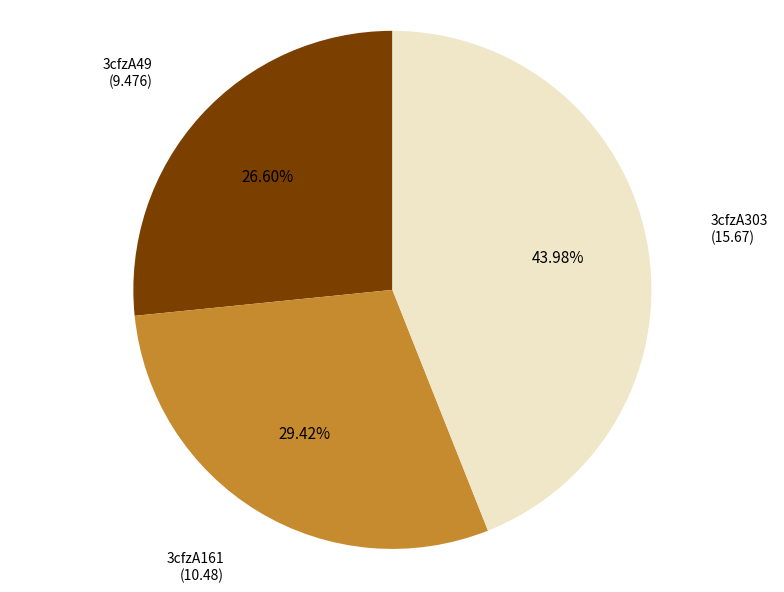

To the nearest percent, what is the difference between the largest and smallest slice percentages?

17%